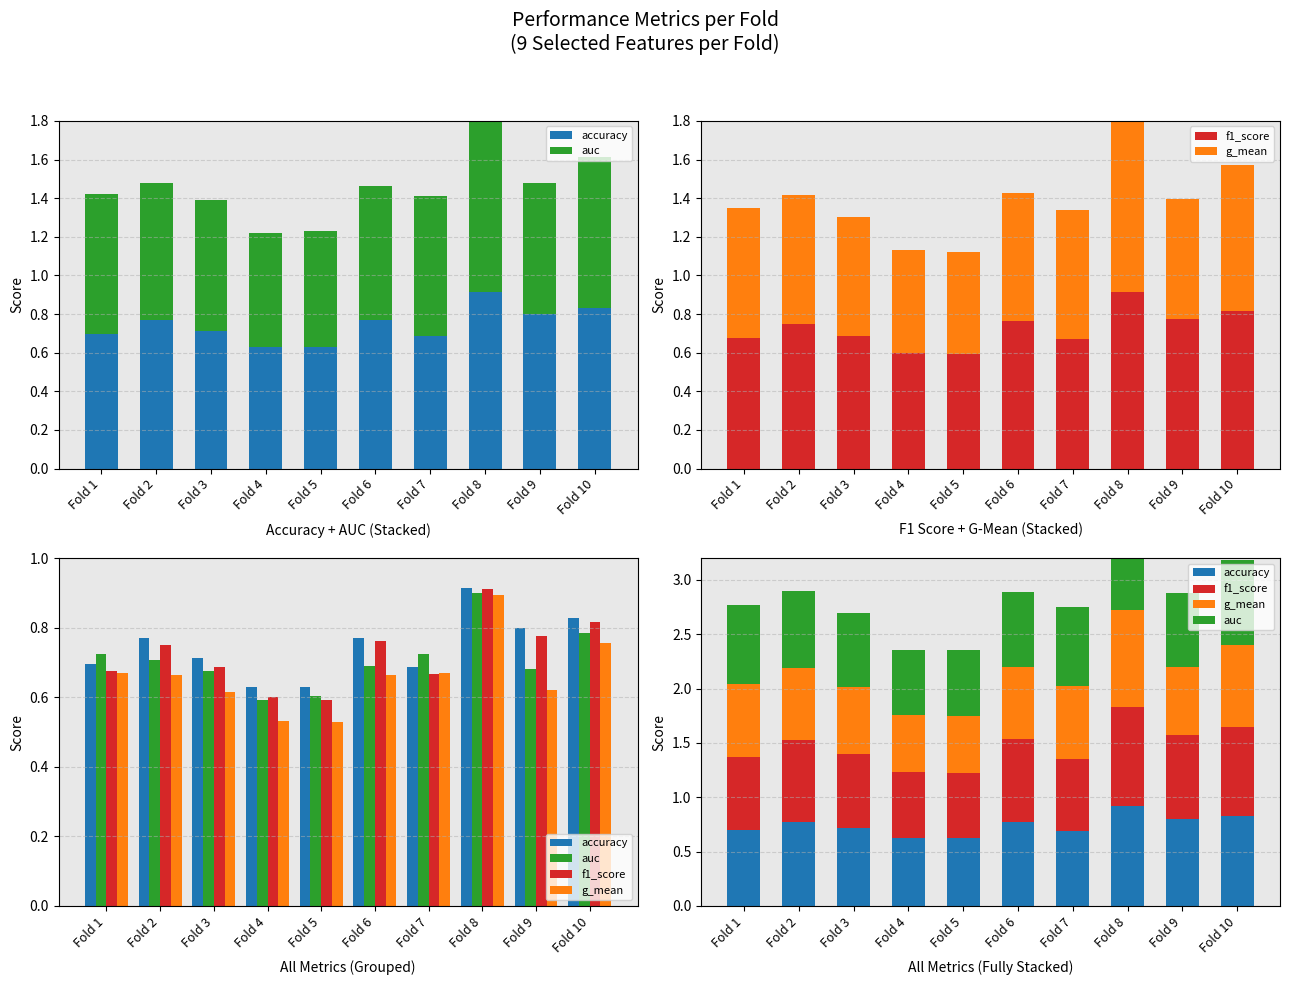

Reading left to right, extract all data points from this chart.

accuracy: Fold 1=0.7	Fold 2=0.8	Fold 3=0.7	Fold 4=0.6	Fold 5=0.6	Fold 6=0.8	Fold 7=0.7	Fold 8=0.9	Fold 9=0.8	Fold 10=0.8
auc: Fold 1=0.7	Fold 2=0.7	Fold 3=0.7	Fold 4=0.6	Fold 5=0.6	Fold 6=0.7	Fold 7=0.7	Fold 8=0.9	Fold 9=0.7	Fold 10=0.8
f1_score: Fold 1=0.7	Fold 2=0.8	Fold 3=0.7	Fold 4=0.6	Fold 5=0.6	Fold 6=0.8	Fold 7=0.7	Fold 8=0.9	Fold 9=0.8	Fold 10=0.8
g_mean: Fold 1=0.7	Fold 2=0.7	Fold 3=0.6	Fold 4=0.5	Fold 5=0.5	Fold 6=0.7	Fold 7=0.7	Fold 8=0.9	Fold 9=0.6	Fold 10=0.8